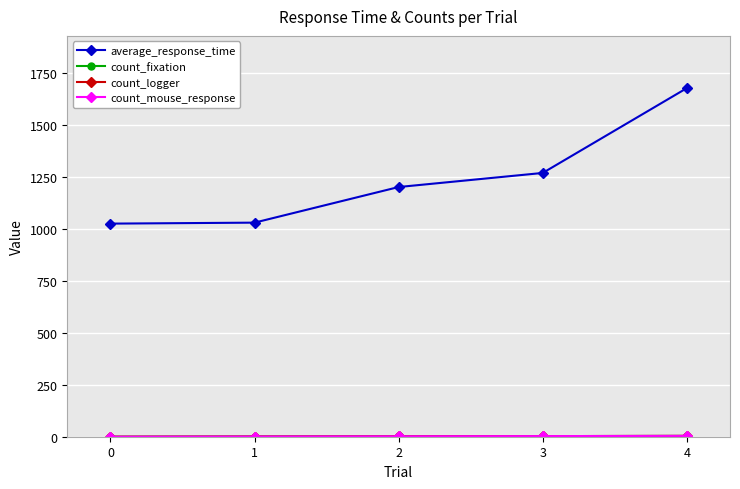

What is the sum of the average_response_time values at 0 and 4?

2701.8